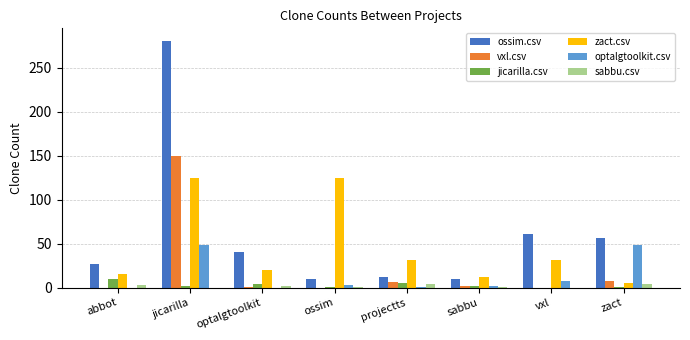

What is the average value of the vxl.csv series?

21